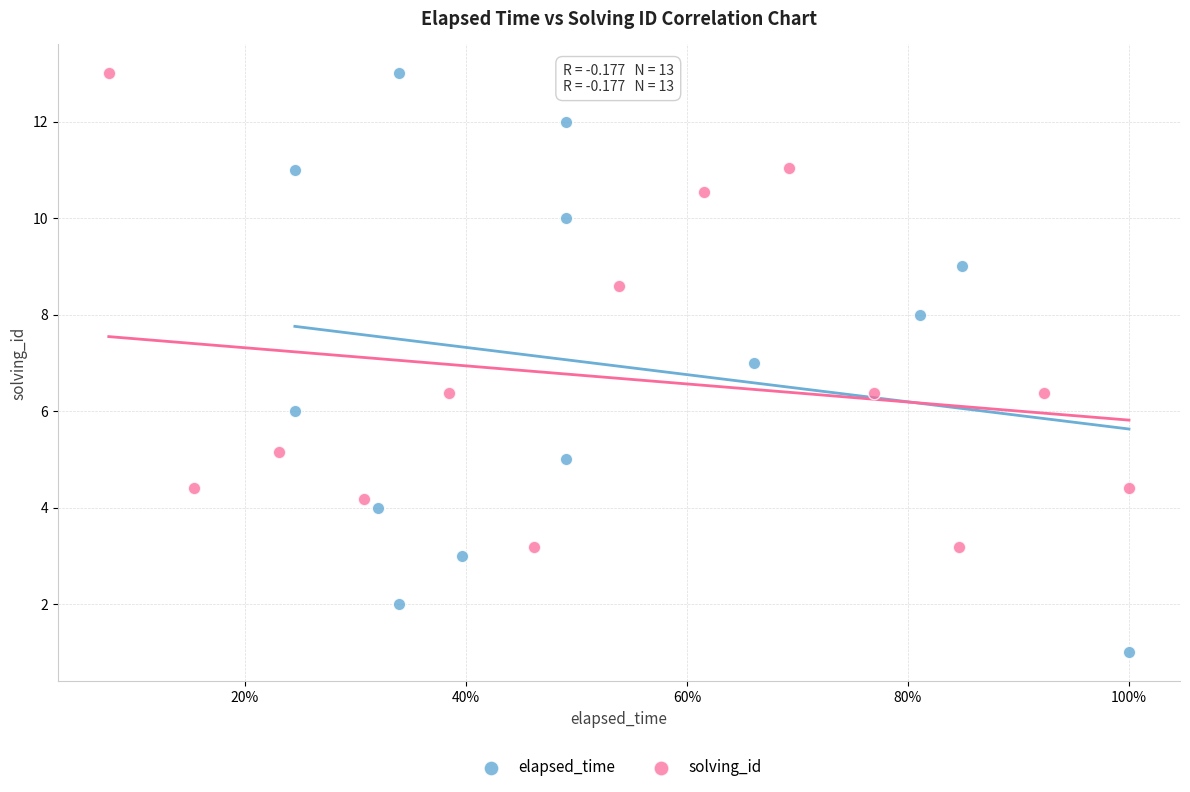

Which series contains the lowest Y value?

elapsed_time